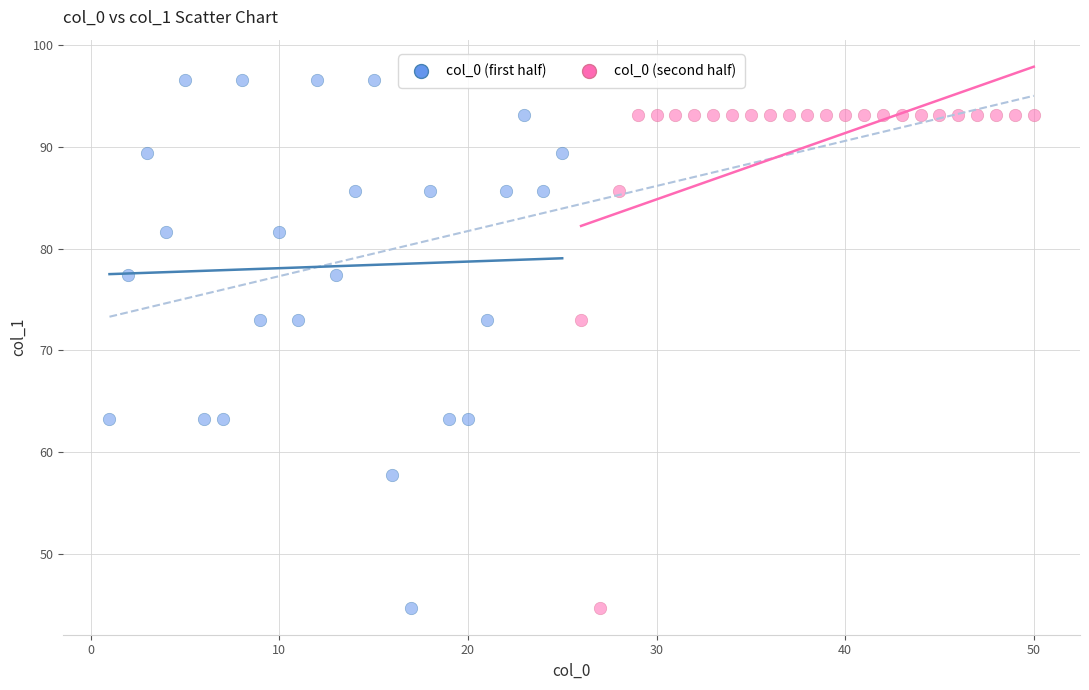

Which series reaches the maximum Y coordinate?

col_0 (first half)